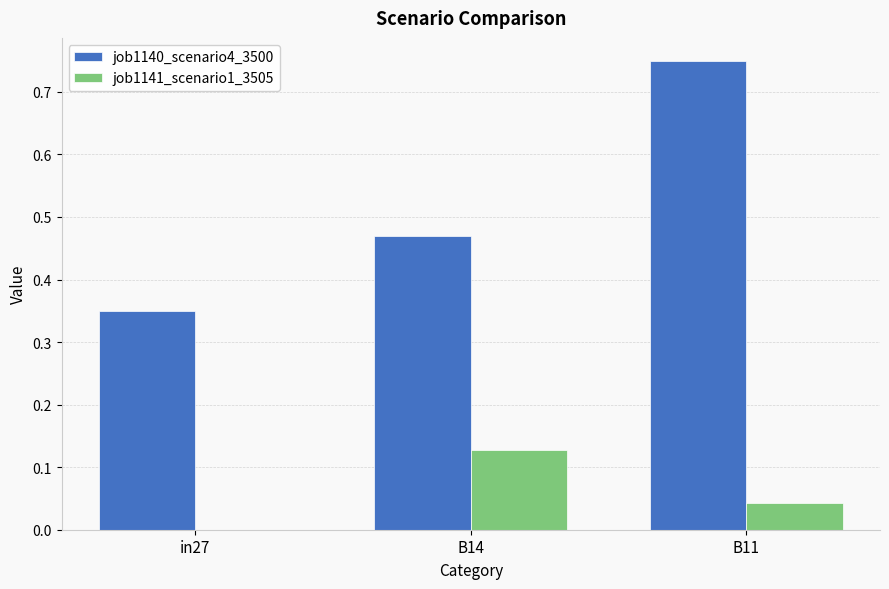

Which series changed the most between in27 and B14?

job1141_scenario1_3505